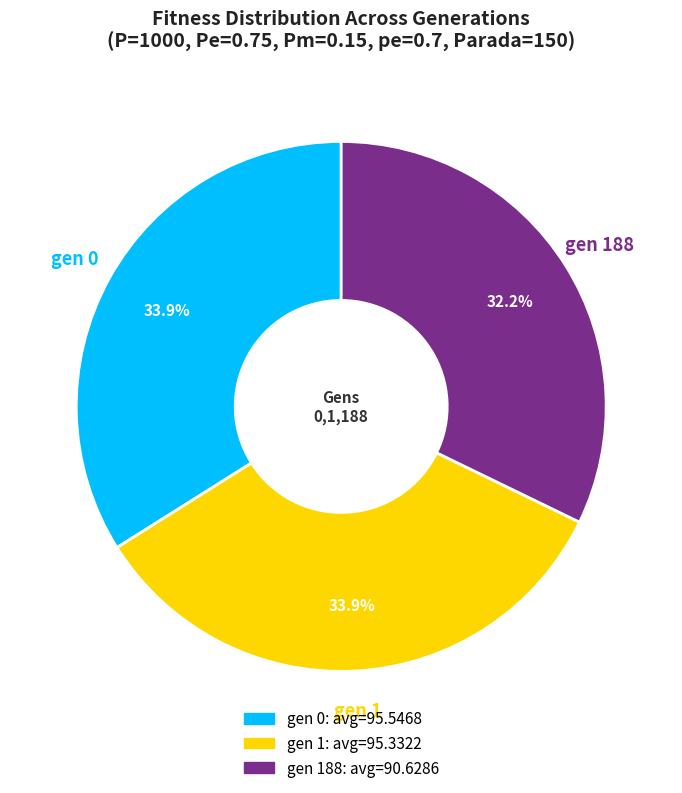

Is there any slice that represents more than half of the pie?

No